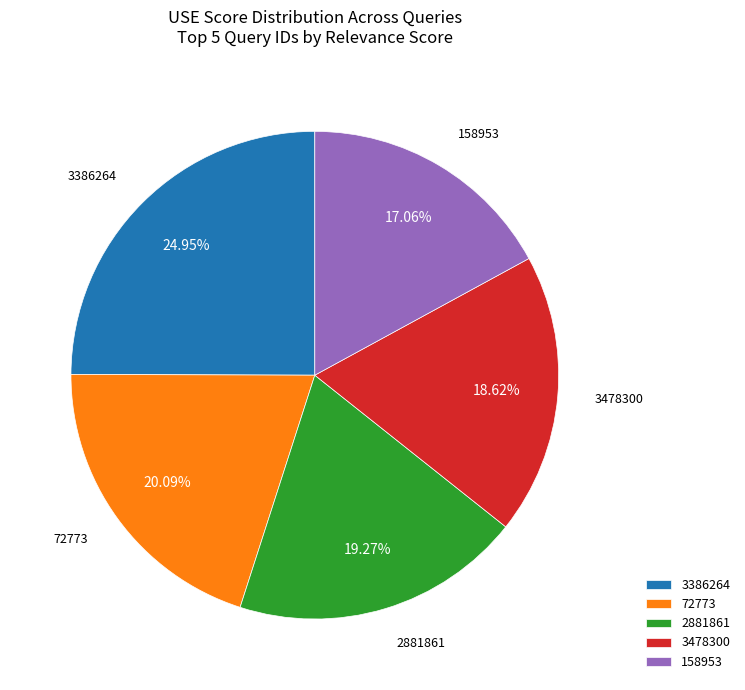

Which slice is the smallest?

158953